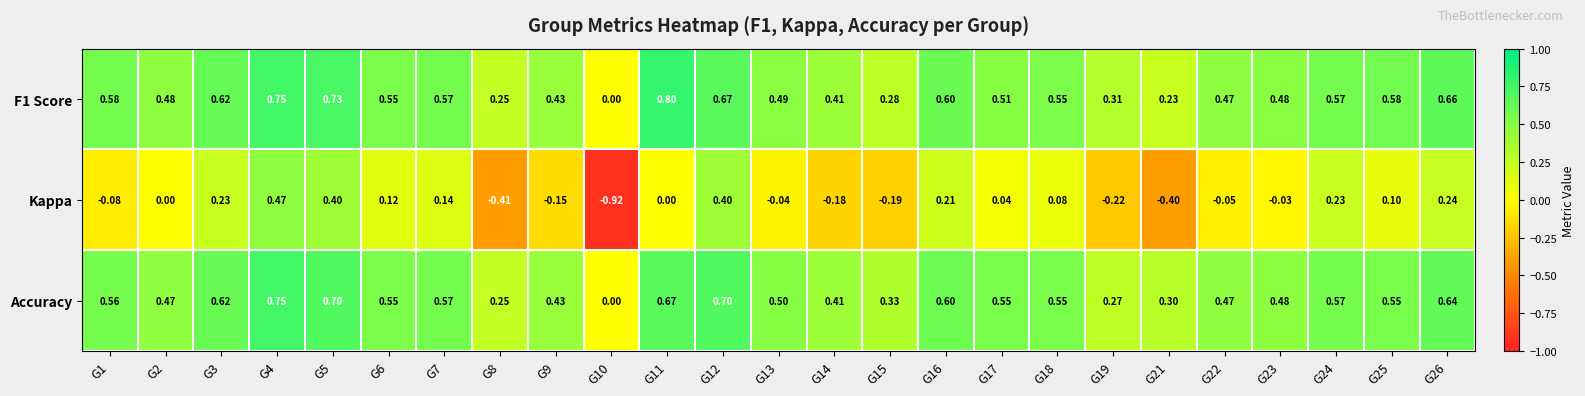

Count the number of categories in the chart.

25